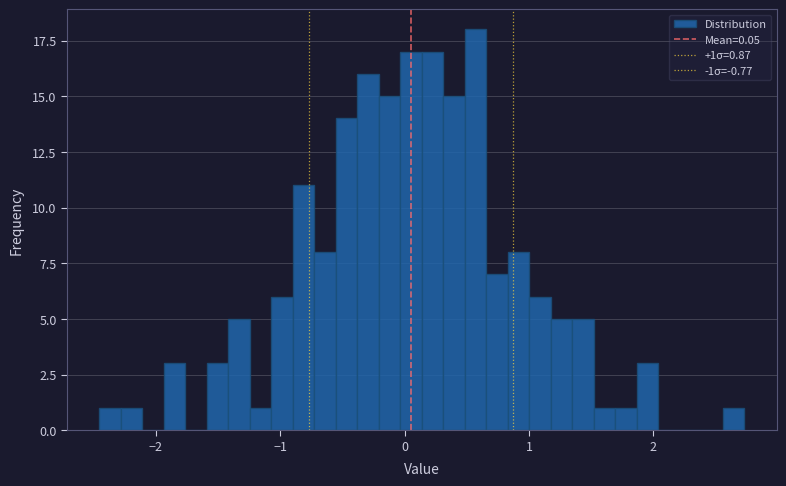

Around what value on the x-axis is the tallest bar? Give the approximate position of its centre, as read against the axis.

0.6